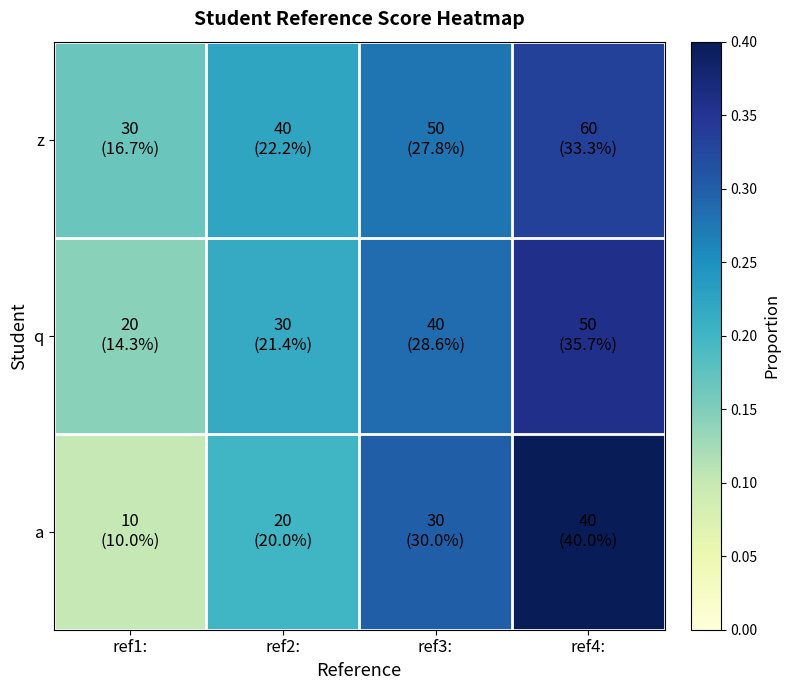

Between ref2: and ref4:, which series saw the biggest shift?

a